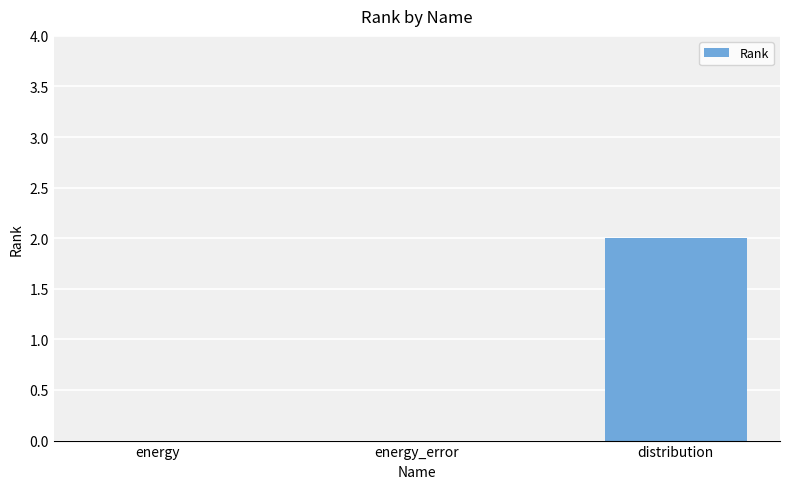

What is the change in value from energy to distribution?

+2